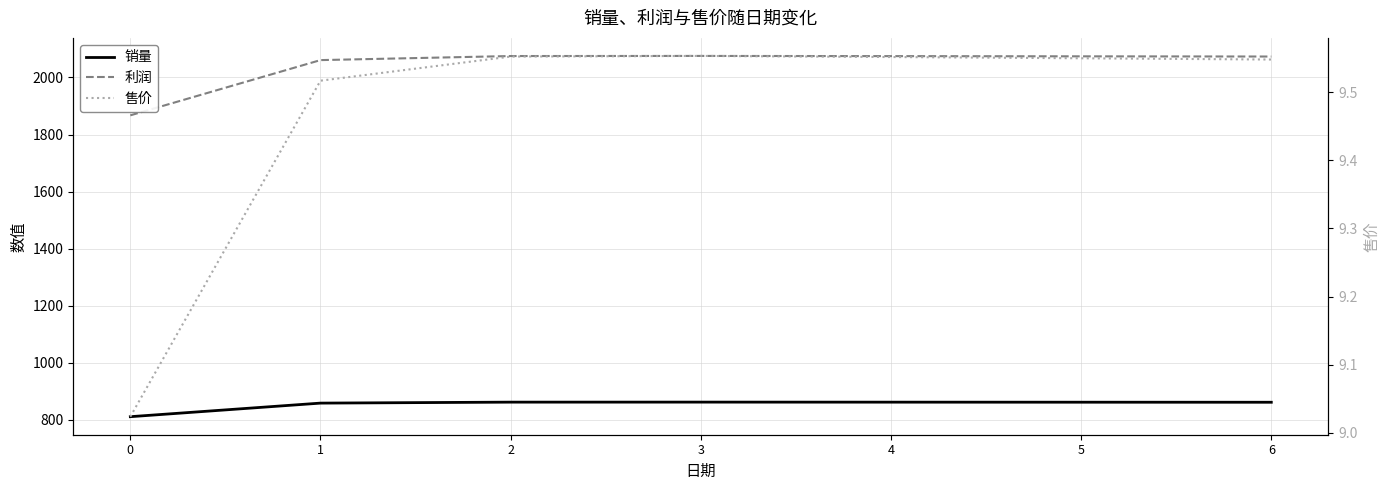

At which label does 利润 first exceed 2074?

2